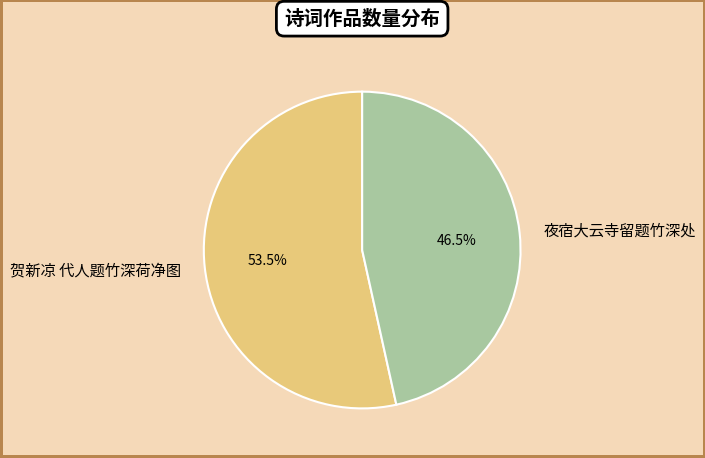

To the nearest percent, what is the combined percentage of 贺新凉 代人题竹深荷净图 and 夜宿大云寺留题竹深处?

100%